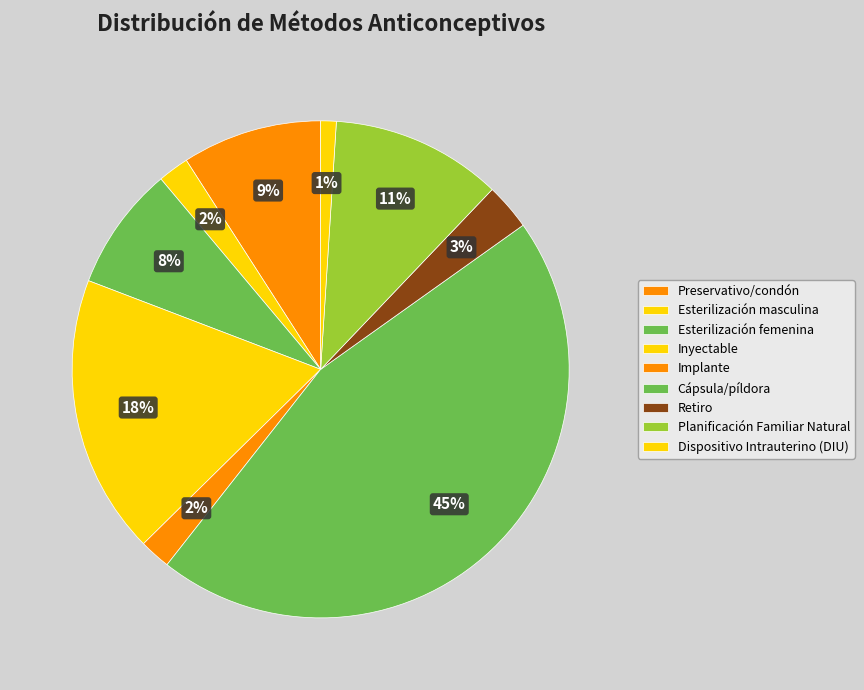

Which slice is the largest?

Cápsula/píldora